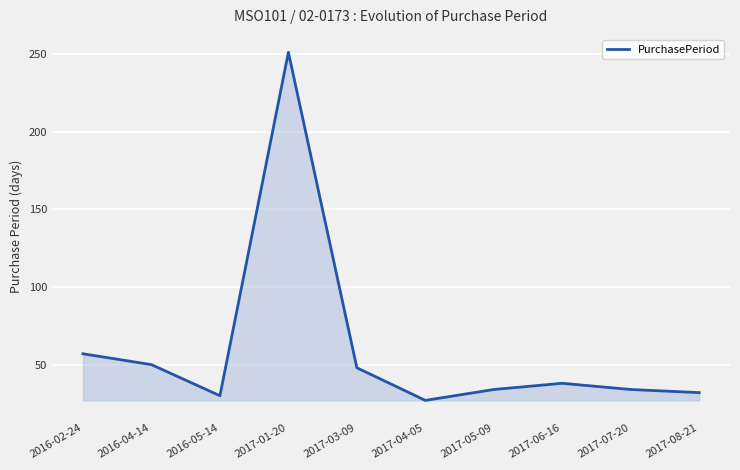

What is the difference between the values at 2017-04-05 and 2017-01-20?

224